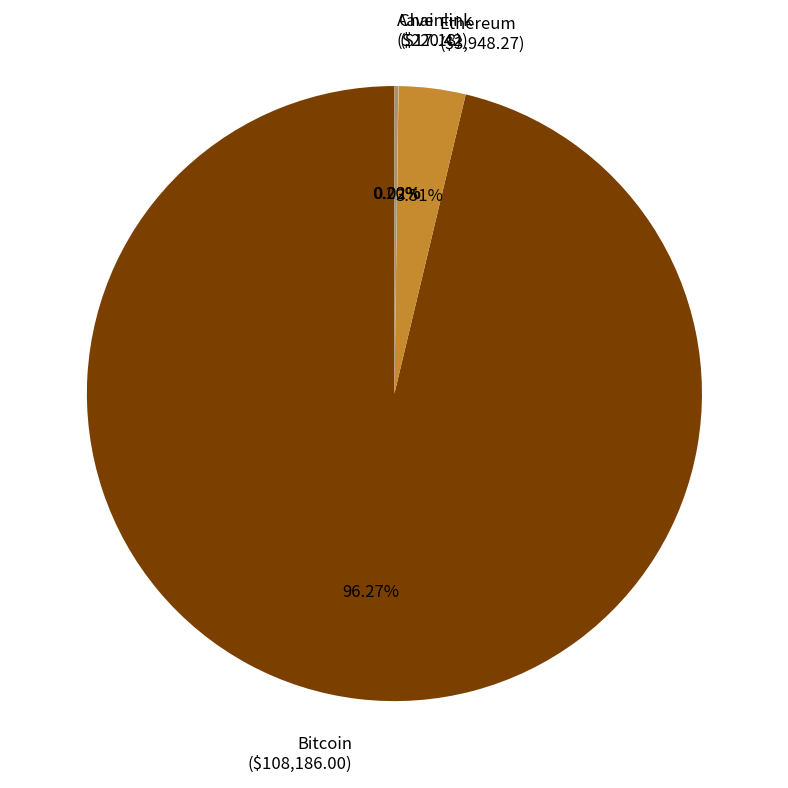

Which slice is the largest?

Bitcoin